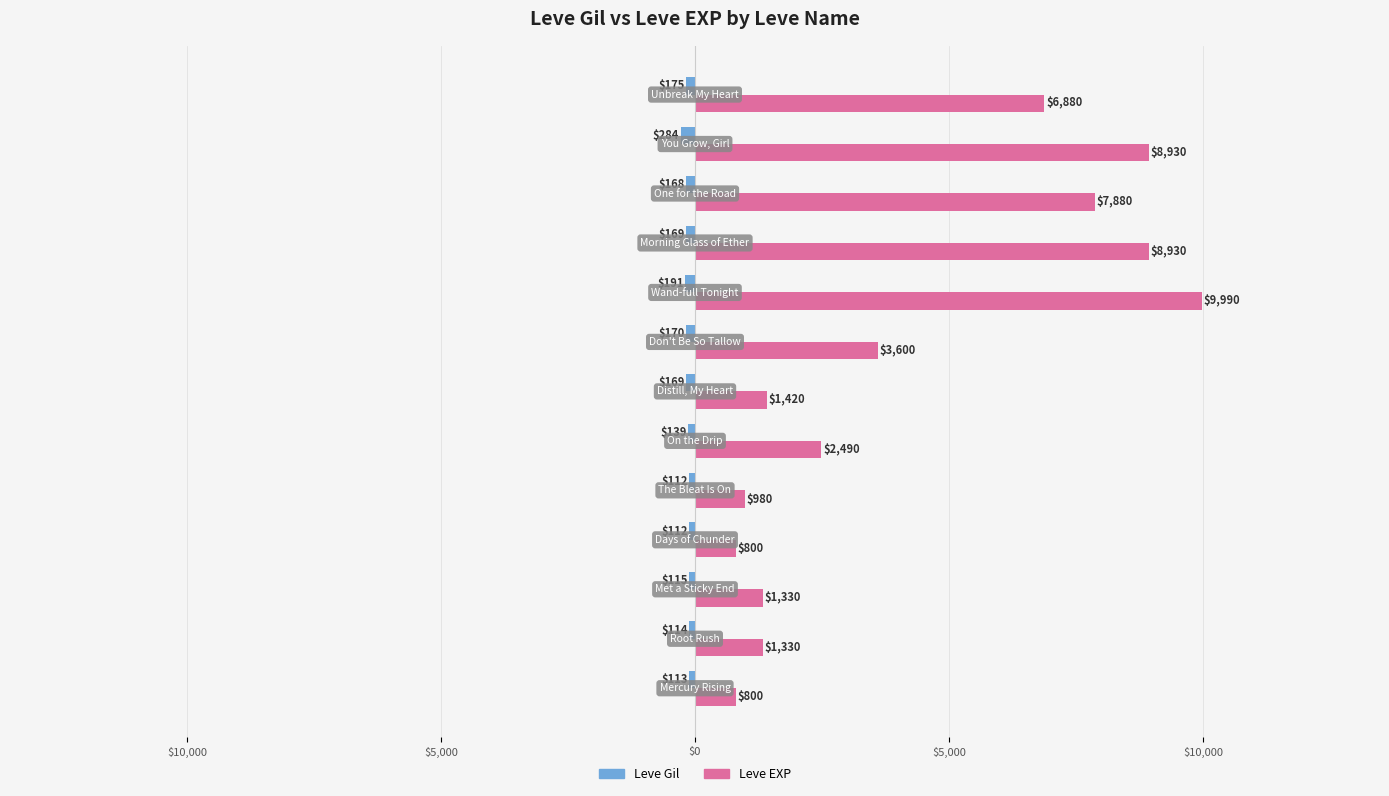

Reading left to right, extract all data points from this chart.

Leve Gil: -113	-114	-115	-112	-112	-139	-169	-170	-191	-169	-168	-284	-175
Leve EXP: 800	1330	1330	800	980	2490	1420	3600	9990	8930	7880	8930	6880